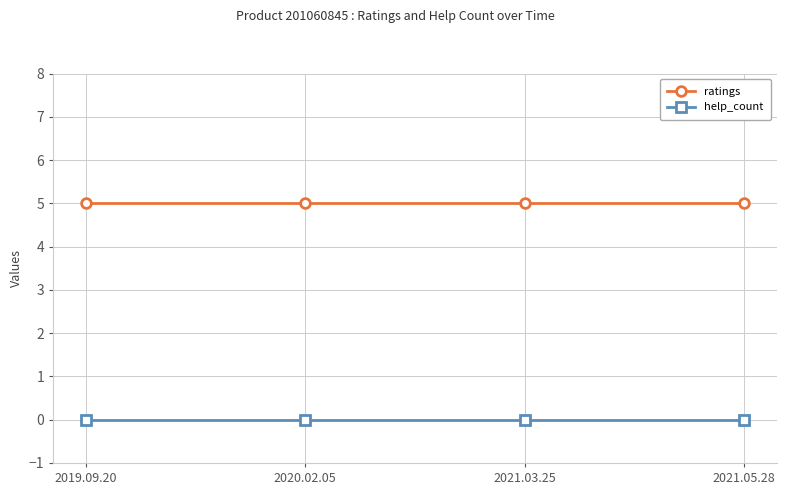

Reading left to right, what are all the values shown in this chart?

ratings: 5	5	5	5
help_count: 0	0	0	0